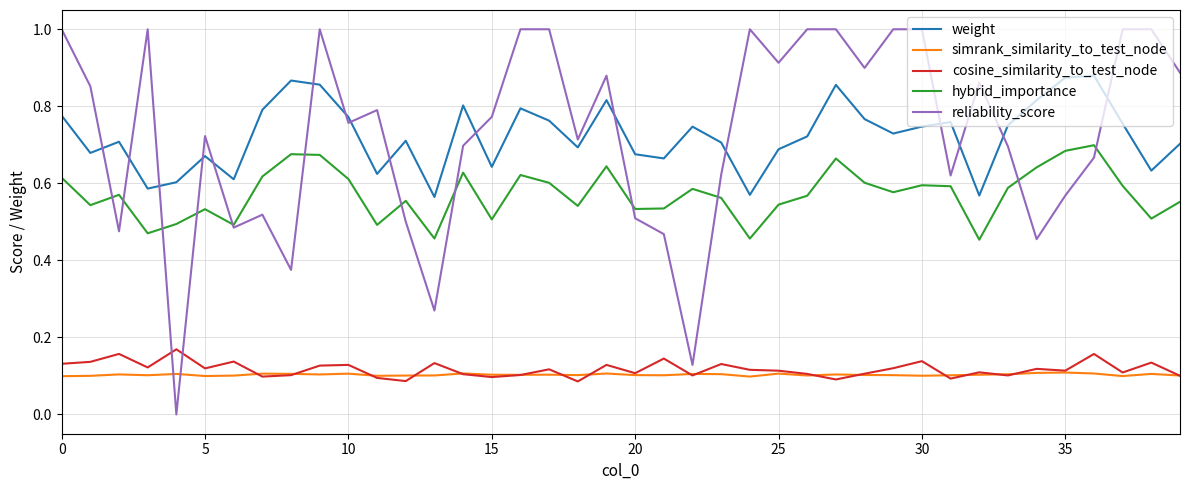

What is the maximum value for reliability_score?

1.0